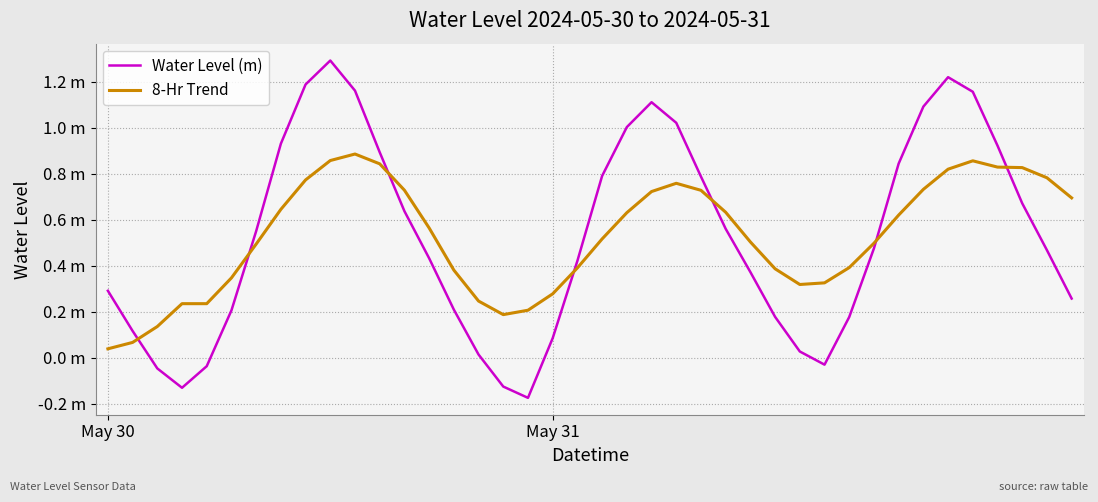

Is this an area chart (filled region under the line)?

No